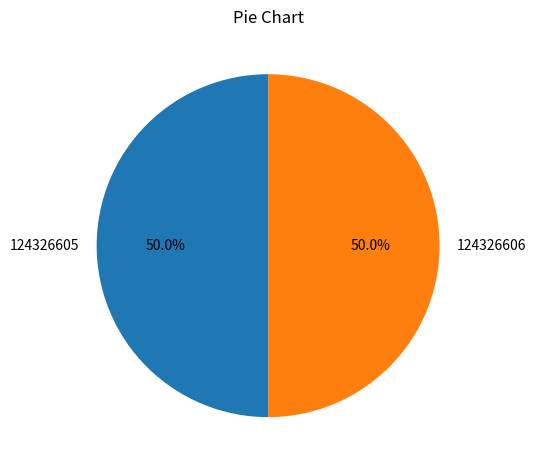

What is the ratio of the value at 124326605 to the value at 124326606?

1.0